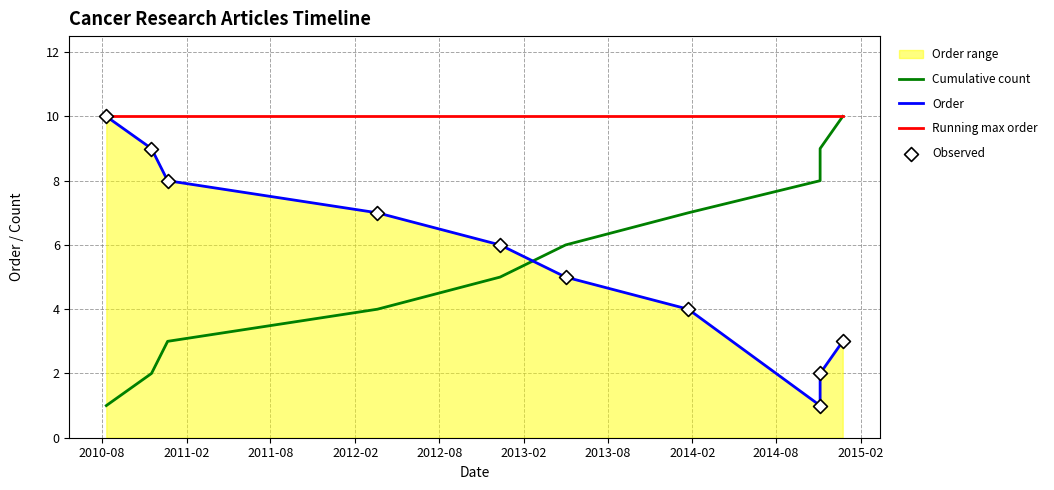

Which series reaches the minimum Y coordinate?

Cumulative count